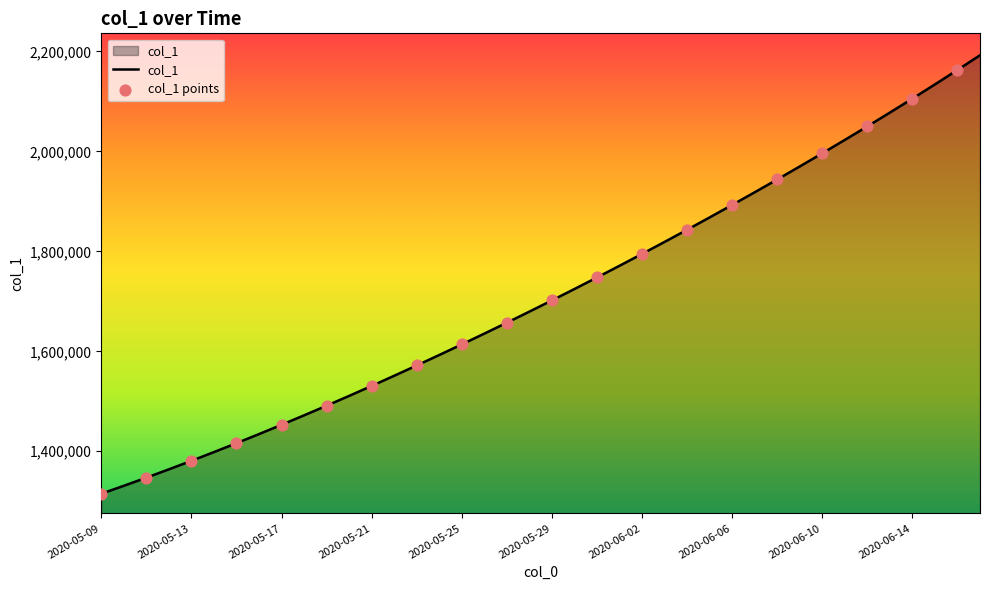

What is the maximum value shown in the chart?

2192264.5